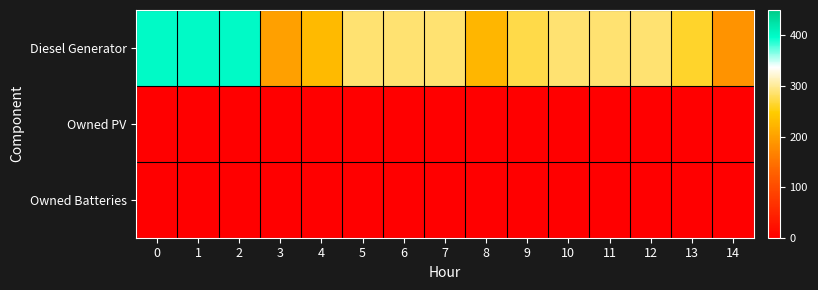

Count the number of categories in the chart.

15